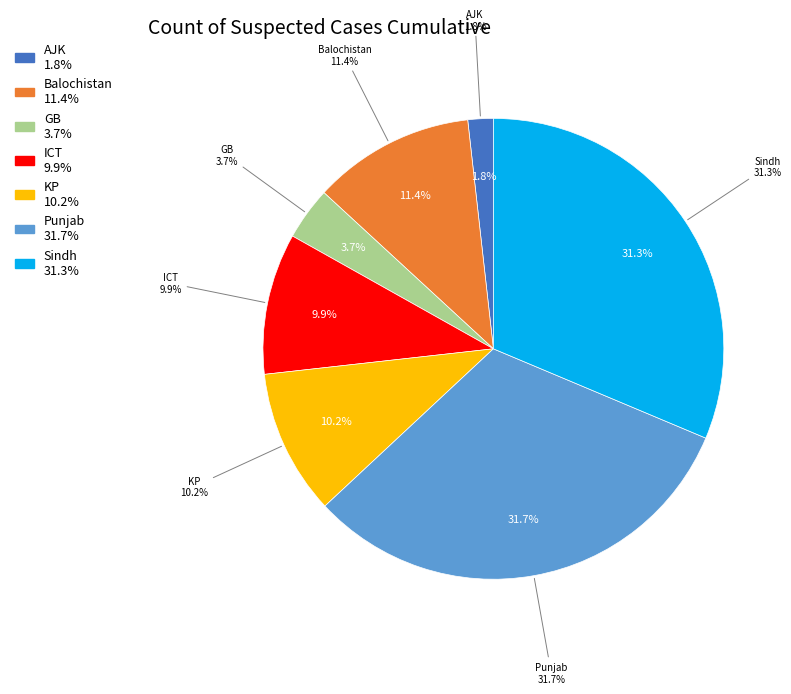

Is there a majority slice in this chart?

No